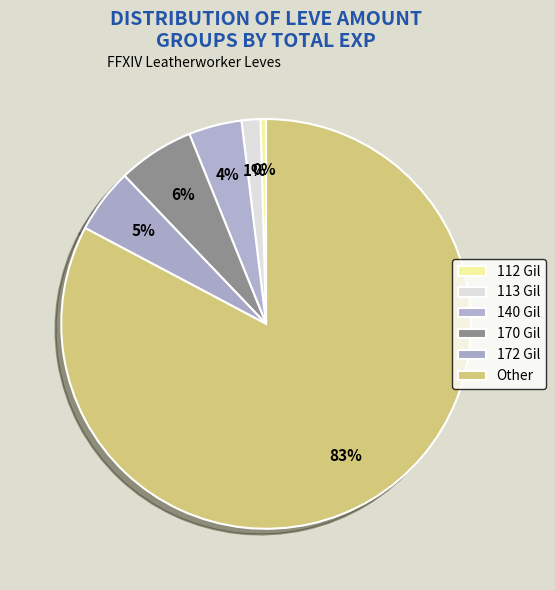

How many slices are in this pie chart?

6